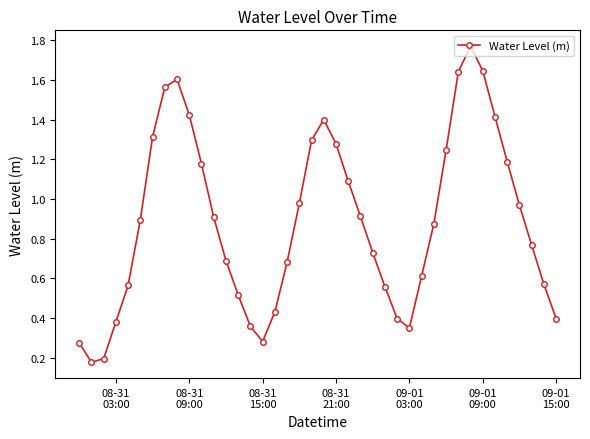

How many points are higher than both their immediate neighbors (excluding endpoints)?

3